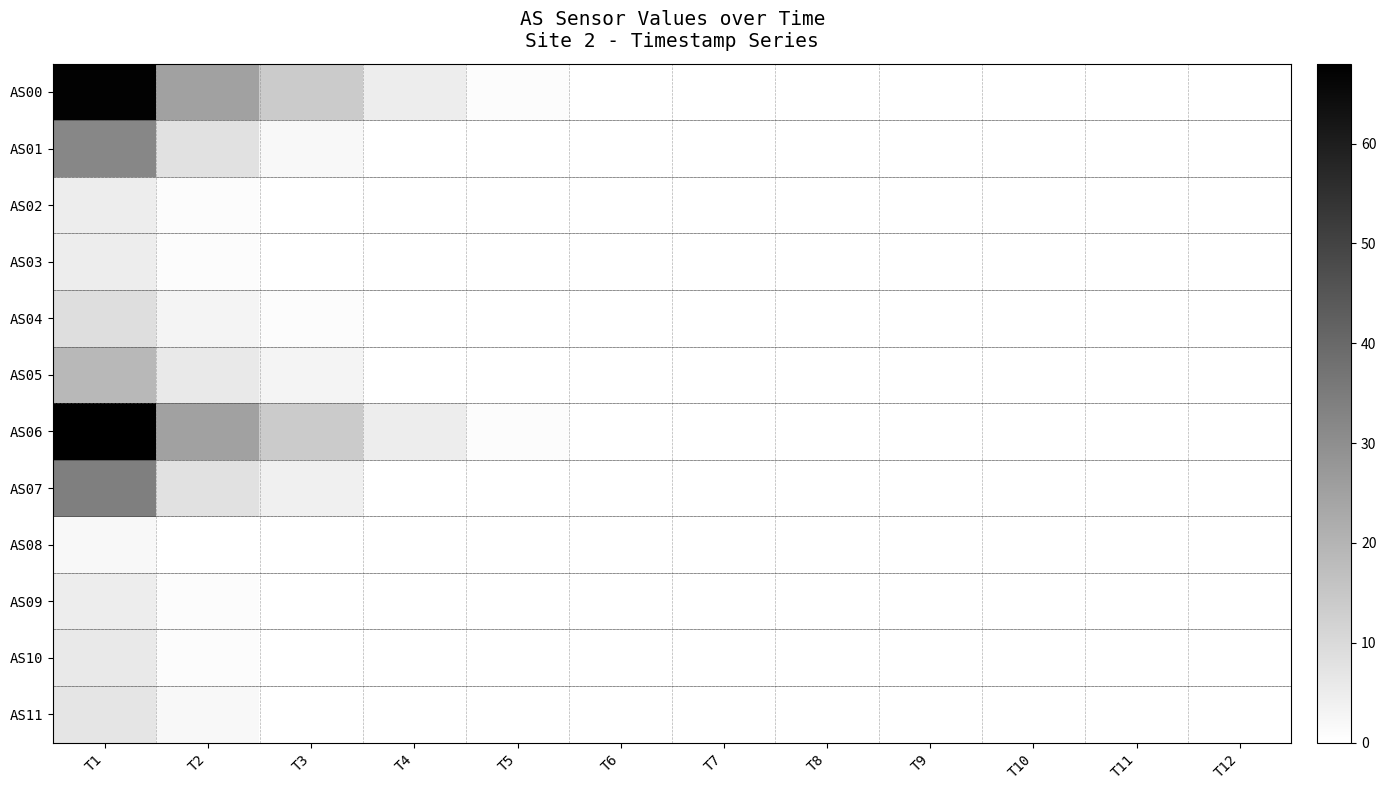

Between T1 and T10, which series saw the biggest shift?

AS06